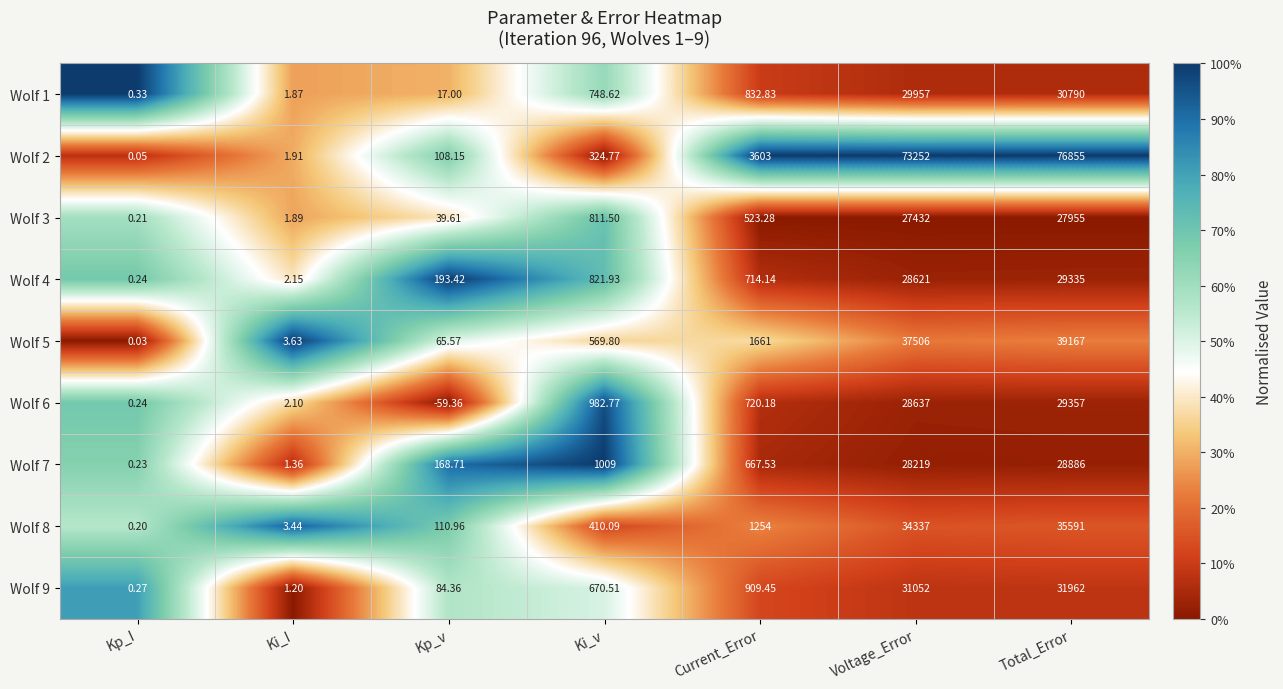

At which label does Wolf 2 reach its peak?

Total_Error